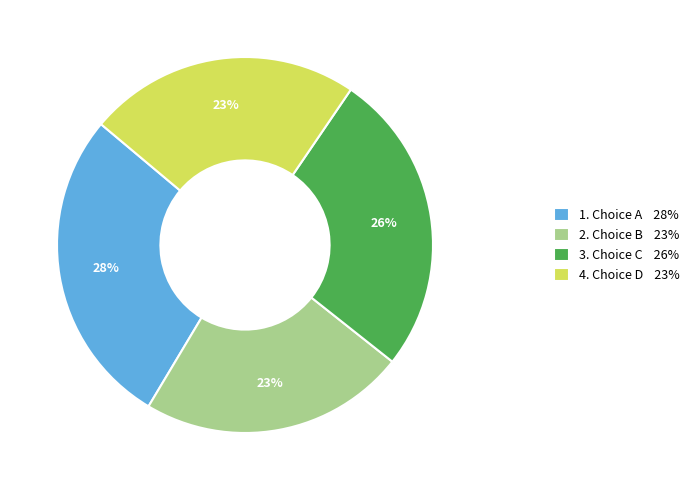

Count the number of slices in the pie.

4